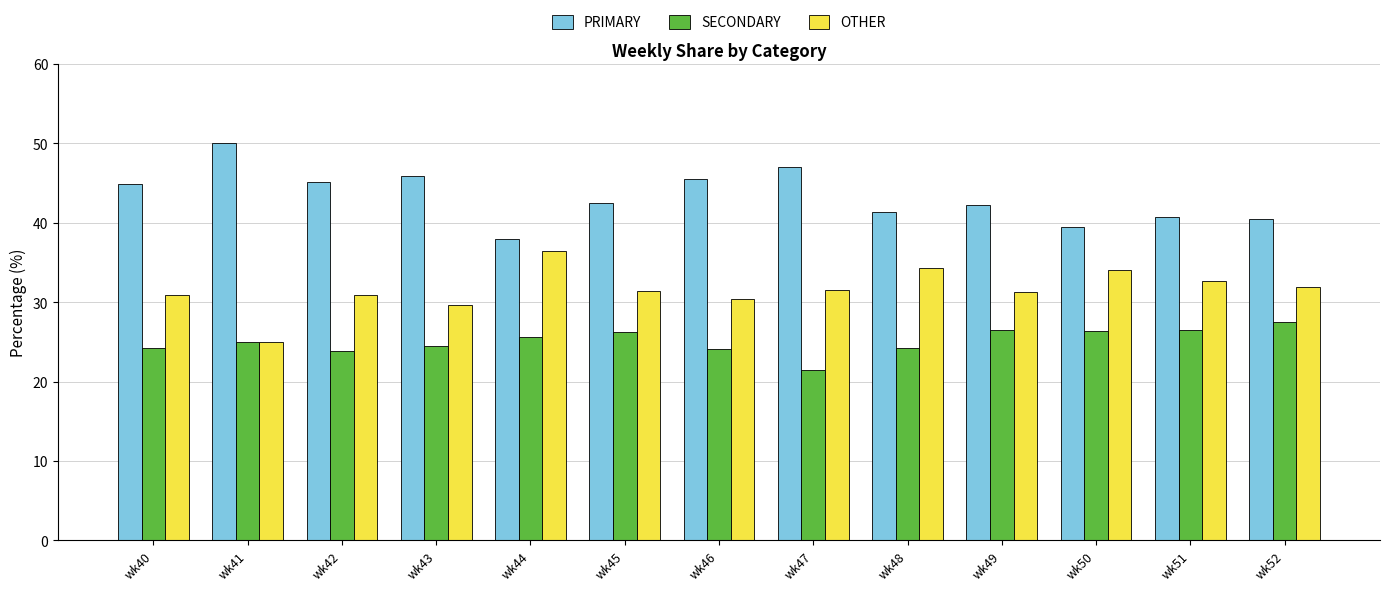

Is it true that PRIMARY equals 17.0 at wk46?

False